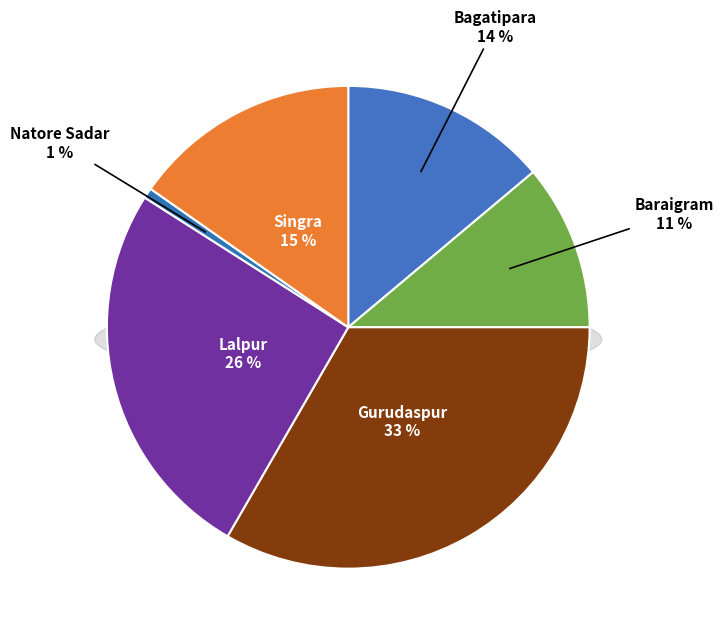

What is the largest slice in the pie chart?

Gurudaspur